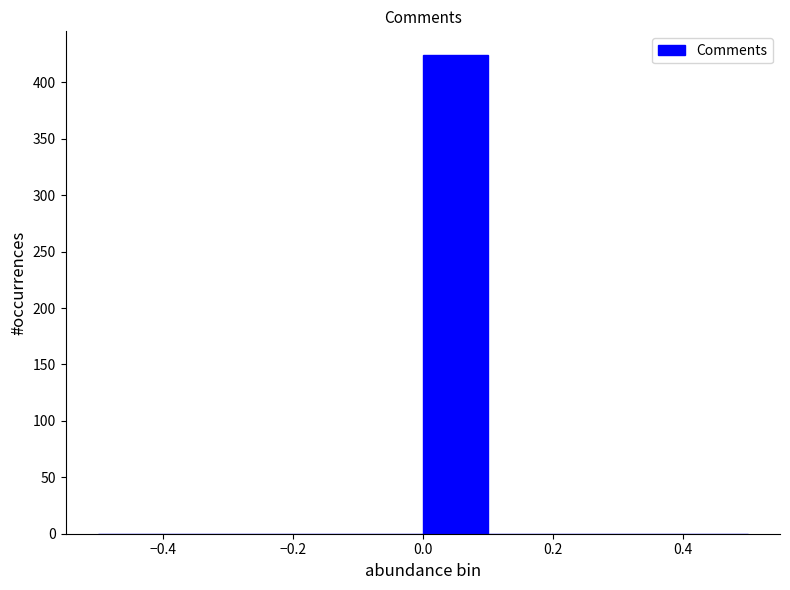

Which range on the x-axis has the tallest bar?

0.0 to 0.1